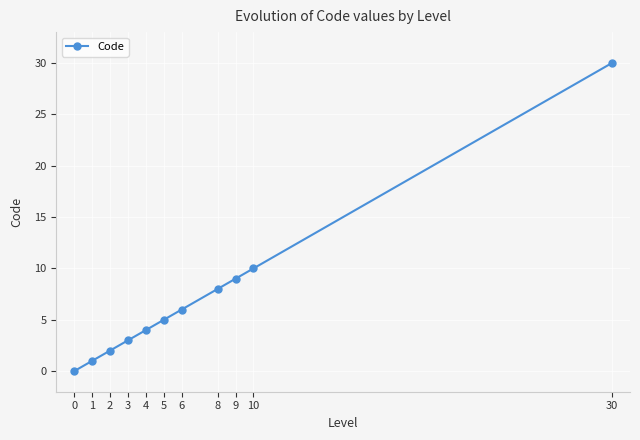

How many values are below 5?

5